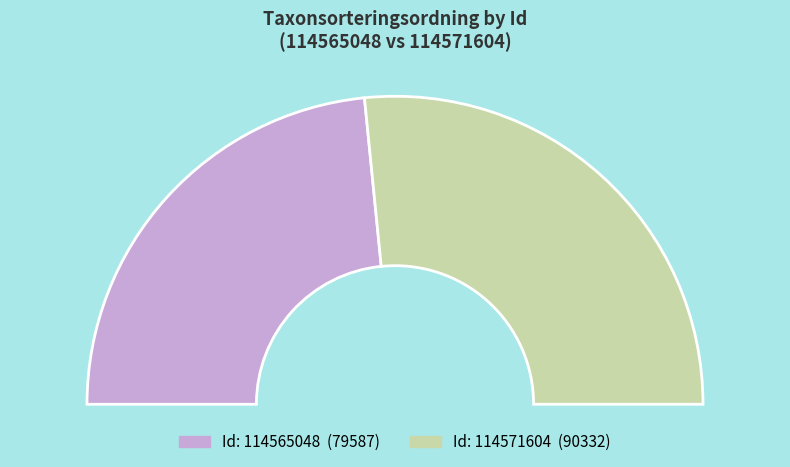

What percentage is the 114571604 slice, to the nearest percent?

53%